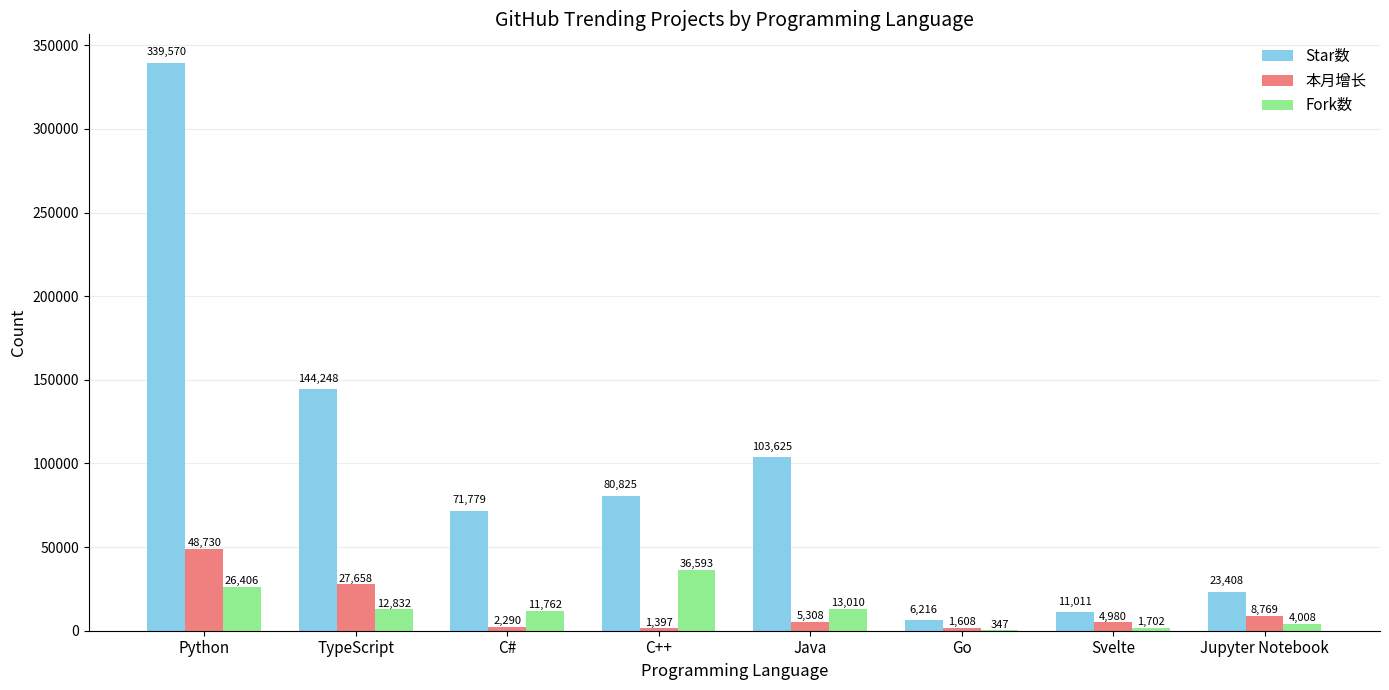

What is the sum of the Star数 values at TypeScript and C++?

225073